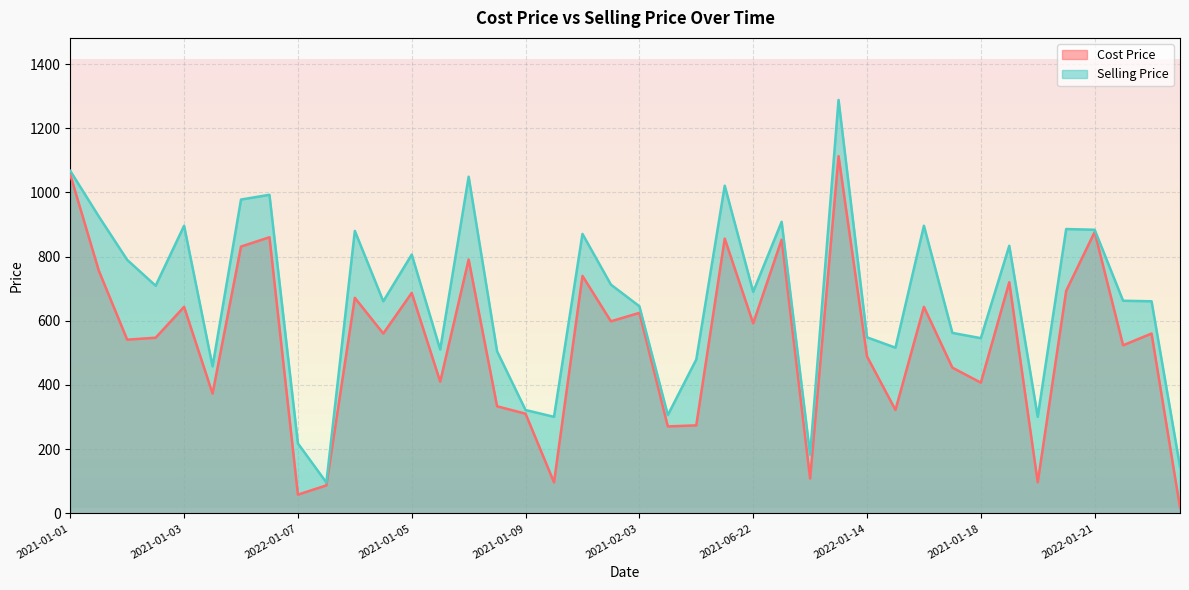

List the series in order of their overall mean, lowest first.

Cost Price, Selling Price